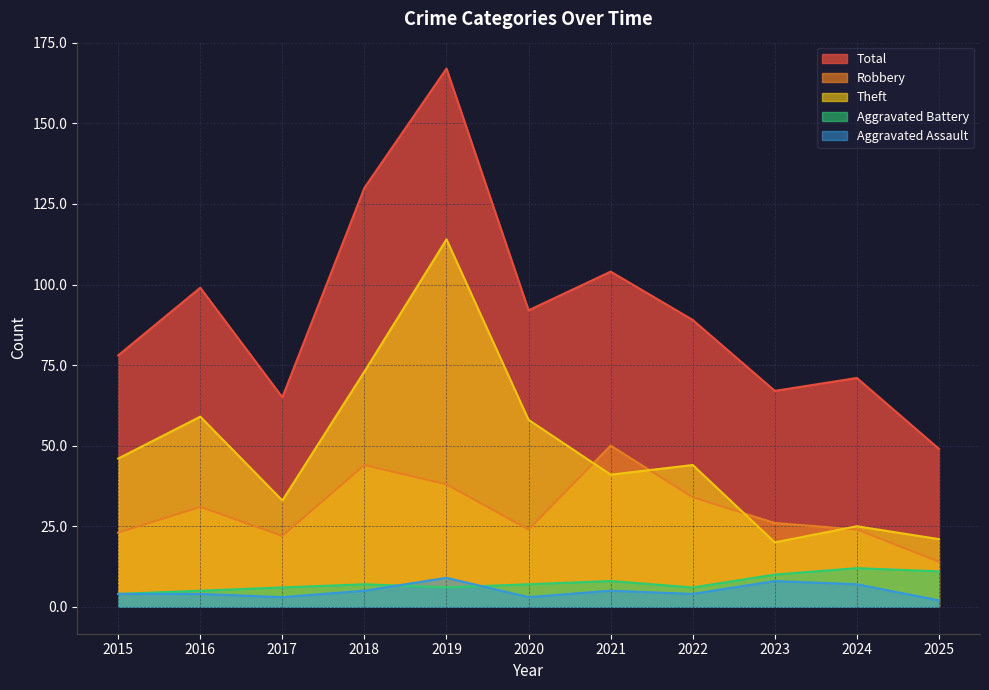

At which label is Robbery closest to 32?

2016